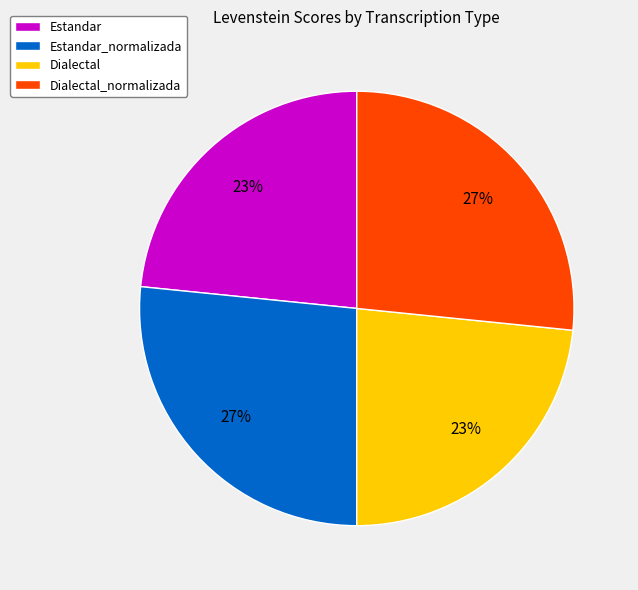

To the nearest percent, what portion does Estandar_normalizada represent?

27%